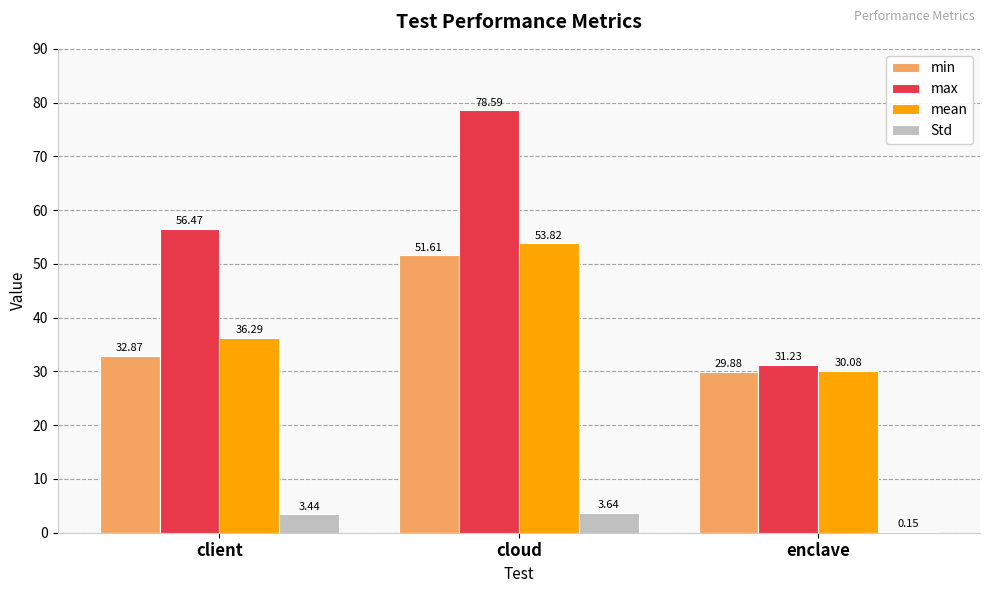

Which label corresponds to the largest value in the chart?

cloud